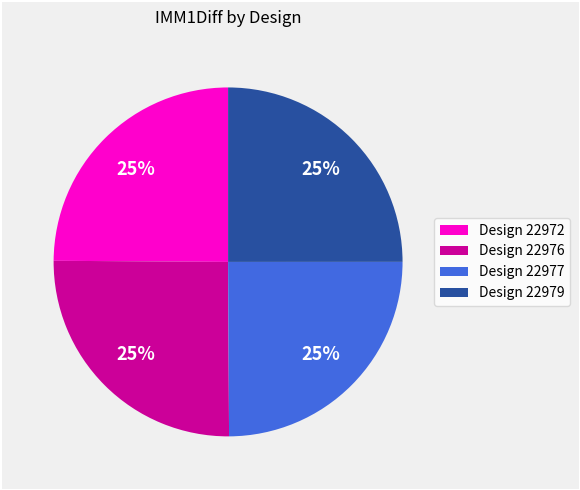

The Design 22976 slice represents 37% of the pie. True or false?

False